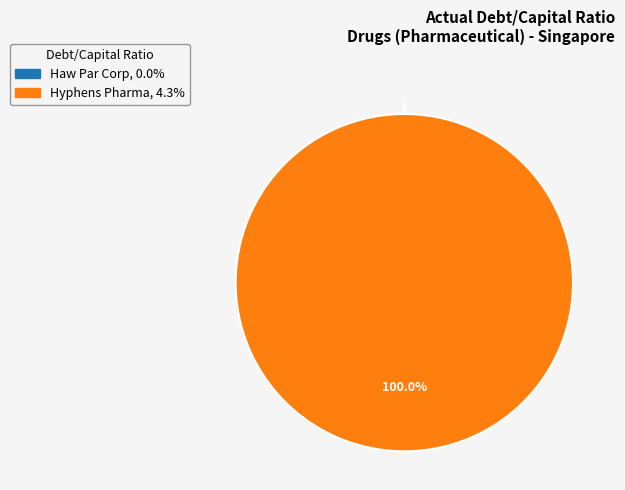

Which slice is the largest?

Hyphens Pharma International Limited